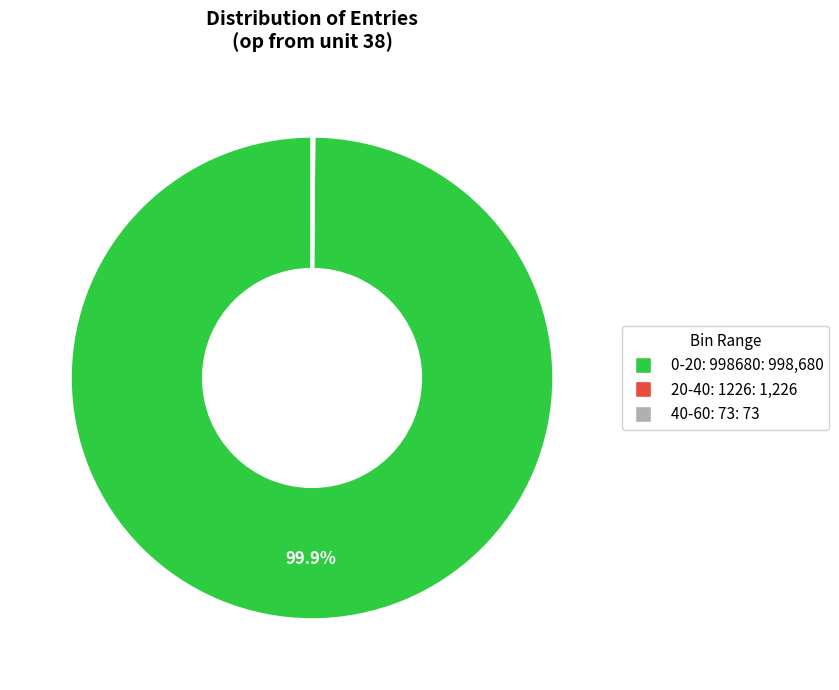

Is there a majority slice in this chart?

Yes